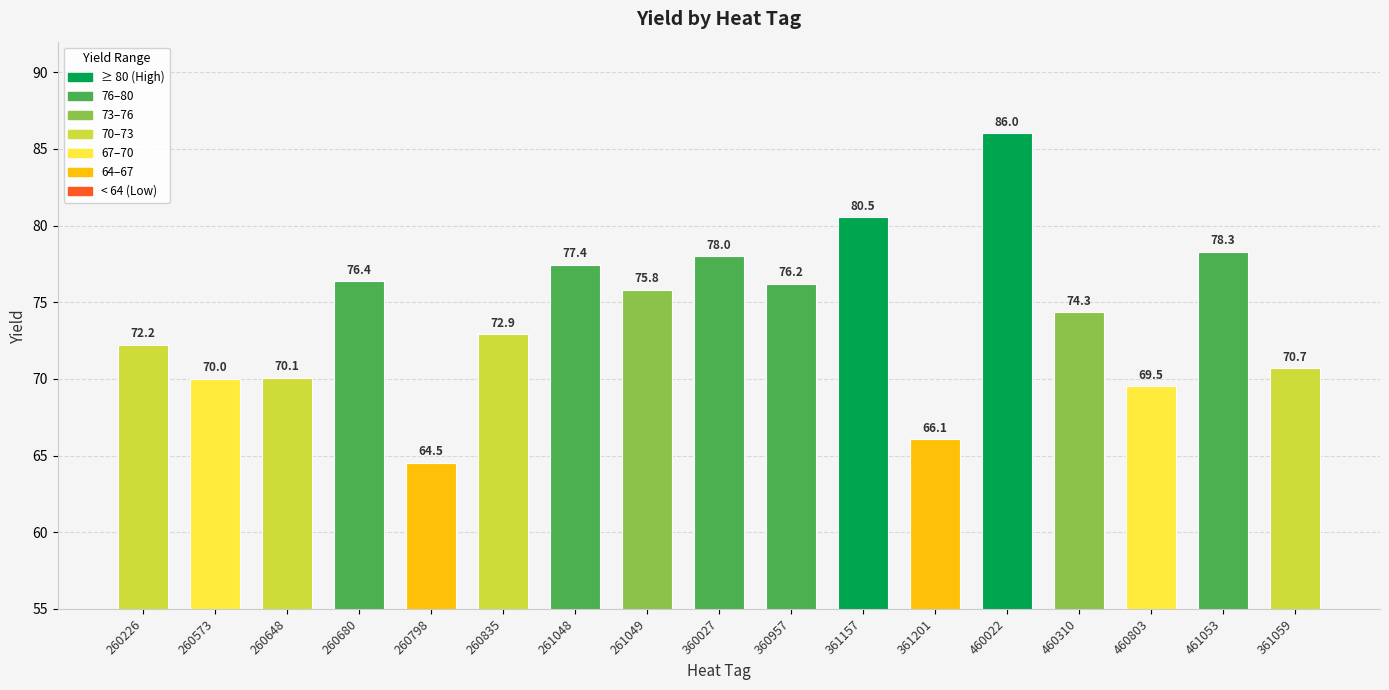

Rank the categories by value from highest to lowest.

460022, 361157, 461053, 360027, 261048, 260680, 360957, 261049, 460310, 260835, 260226, 361059, 260648, 260573, 460803, 361201, 260798